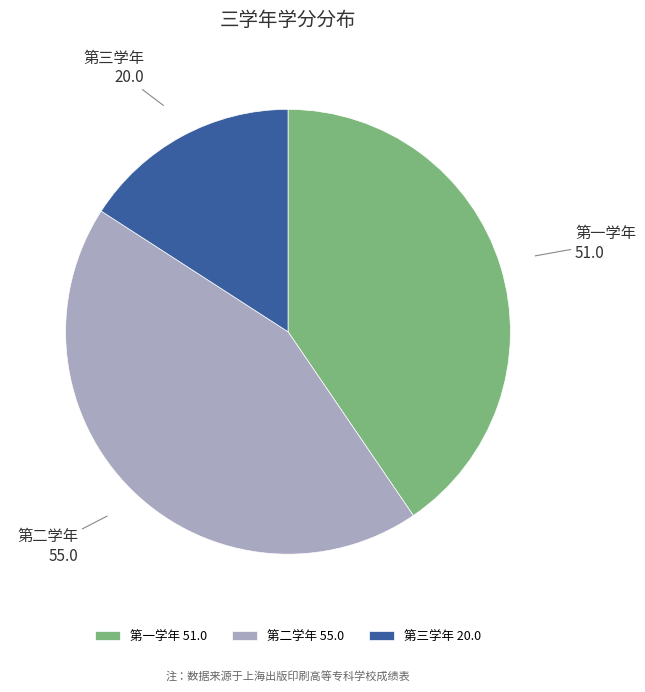

The 第一学年 slice represents 29% of the pie. True or false?

False